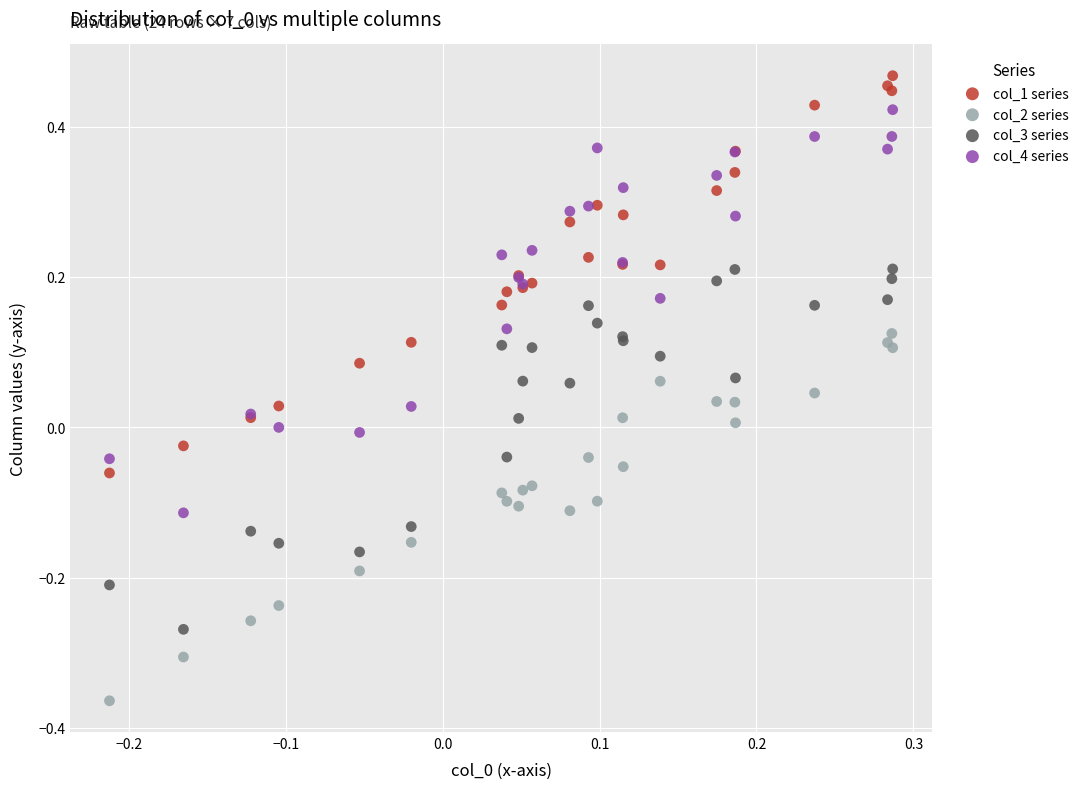

Which series reaches the maximum Y coordinate?

col_1 series